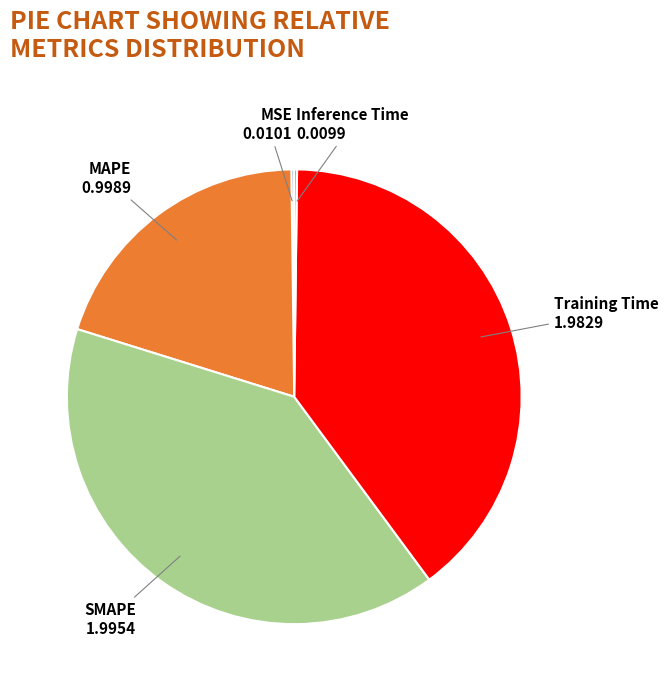

Is the sum of Training Time and SMAPE greater than half?

Yes